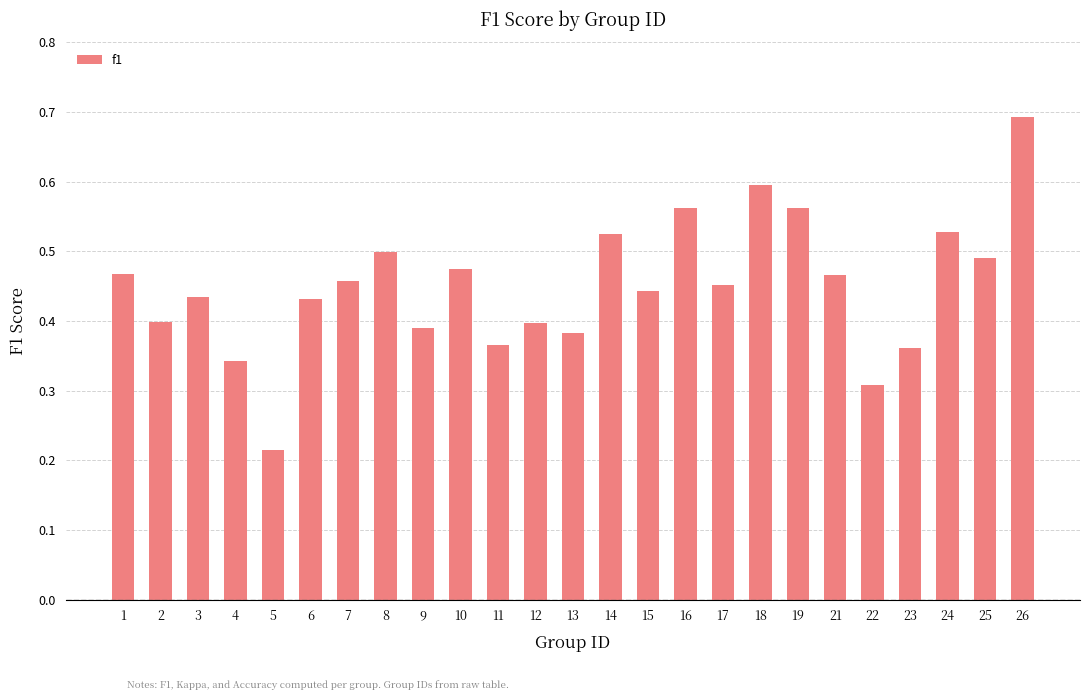

The chart shows a value of 0.5 at 10. True or false?

True